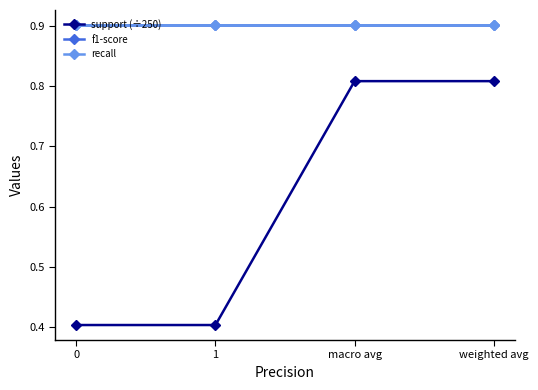

Is this an area chart (filled region under the line)?

No